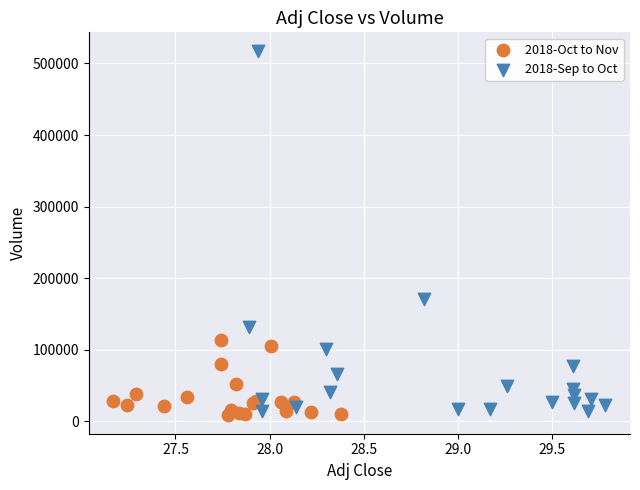

Which series contains the highest Y value?

2018-Sep to Oct